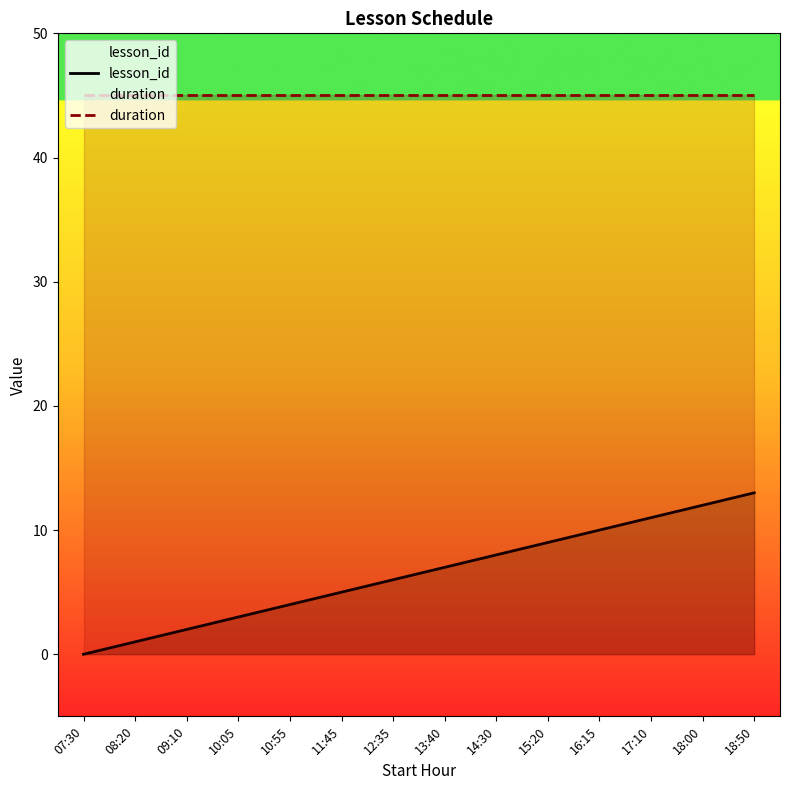

What is the value of the duration point at the 11th from the left?

45